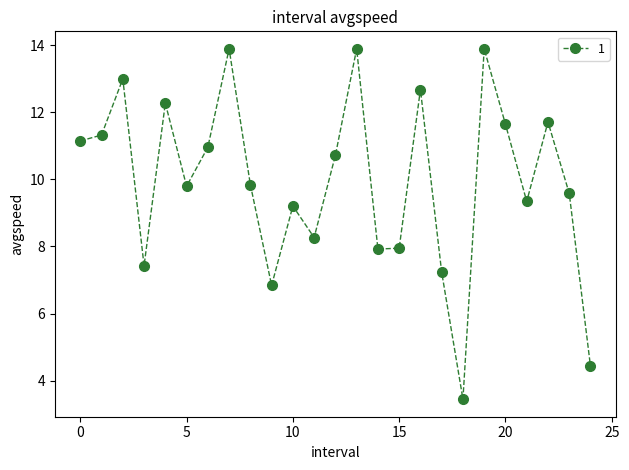

What is the difference between the maximum and minimum values?

10.4